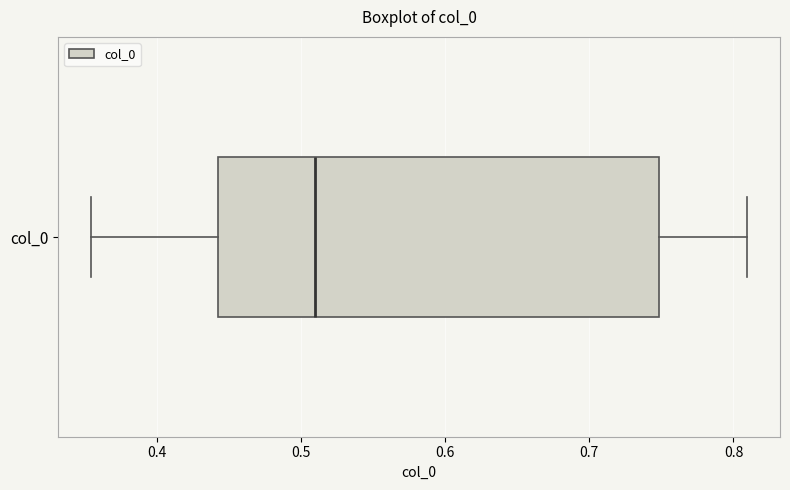

Transcribe this box plot: give where the median line is, the range the box spans, and where the two whiskers end, as read against the x-axis. The values are not printed on the chart, so give them approximately, as read against the axis.

median 0.51, box 0.44 to 0.75, whiskers 0.35 to 0.81